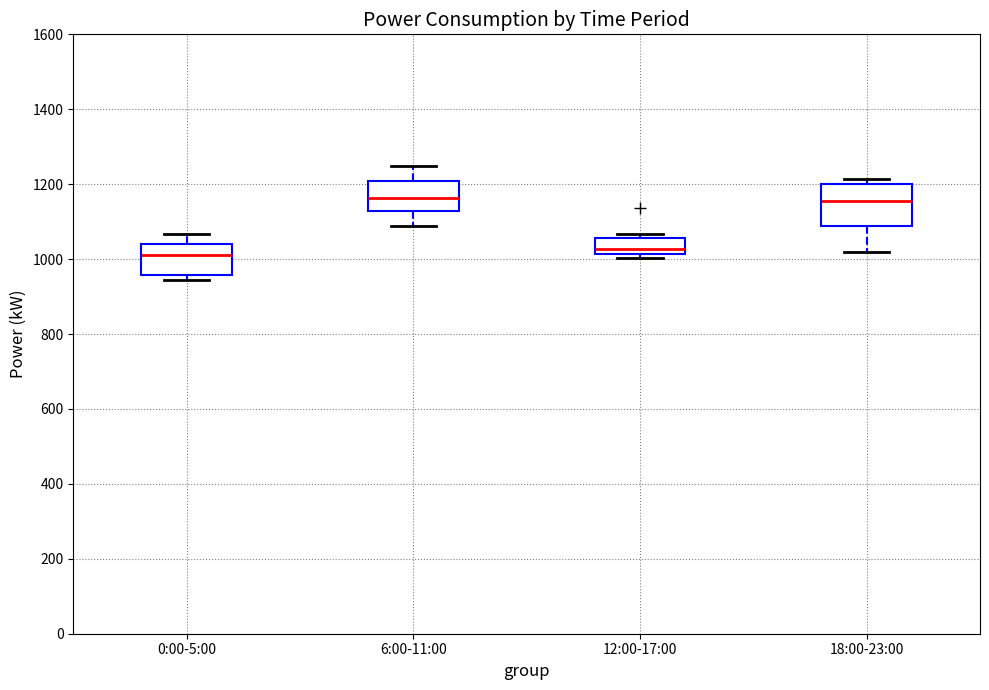

Where is the lower edge of the box for 12:00-17:00 on the y-axis? The values are not printed on the chart, so give them approximately, as read against the axis.

1020